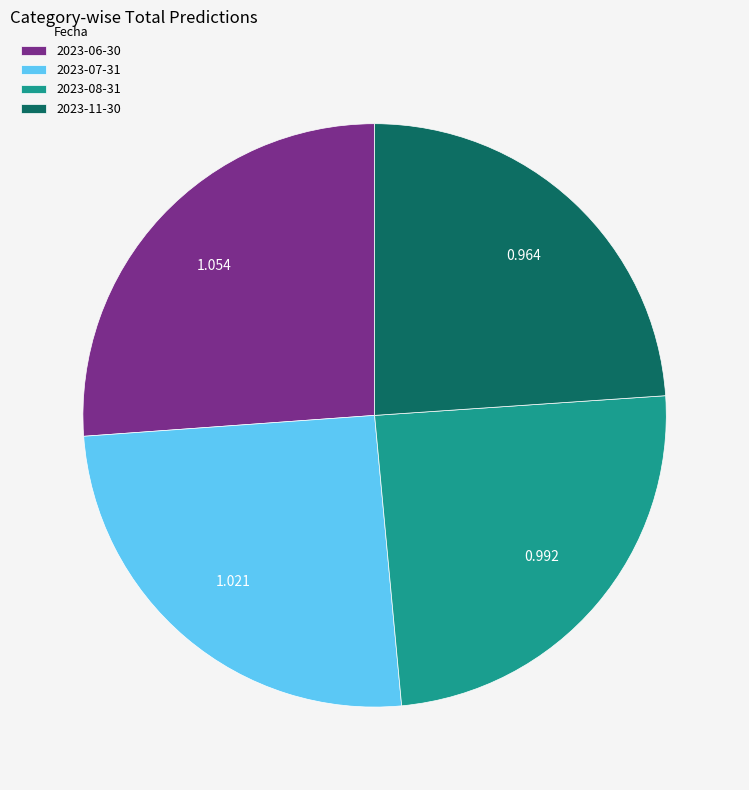

Is 2023-06-30 the majority of the pie?

No